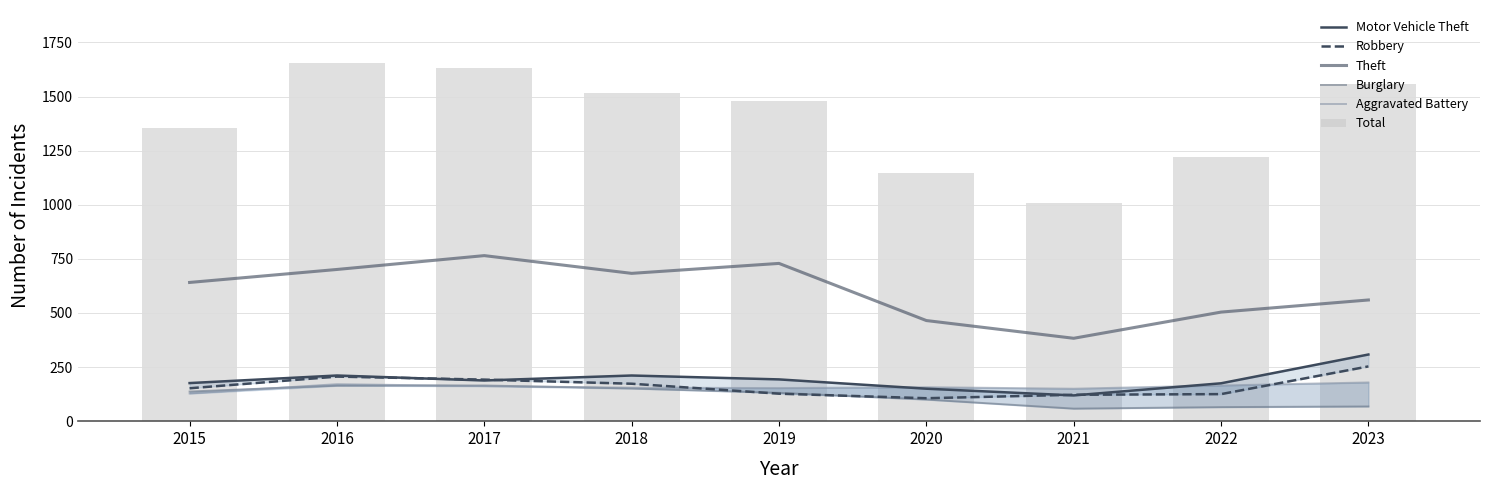

Reading left to right, list all the values displayed in this chart.

Motor Vehicle Theft: 176	211	188	211	193	150	119	175	308
Robbery: 152	206	192	173	127	106	122	125	253
Theft: 641	701	765	683	729	465	383	504	560
Burglary: 137	164	165	151	131	100	58	65	68
Aggravated Battery: 128	171	162	155	153	157	150	165	179
Total: 1356	1654	1634	1517	1478	1145	1006	1223	1557